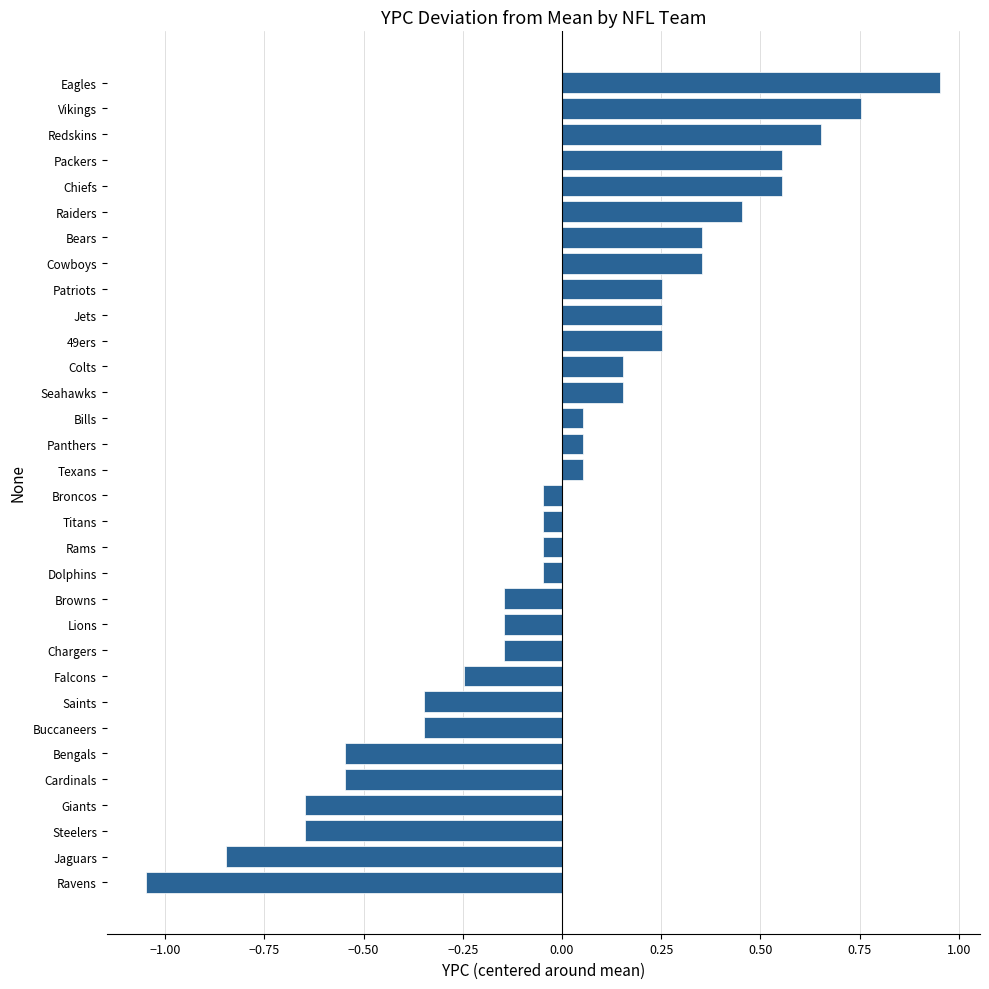

How many values are below 0?

16